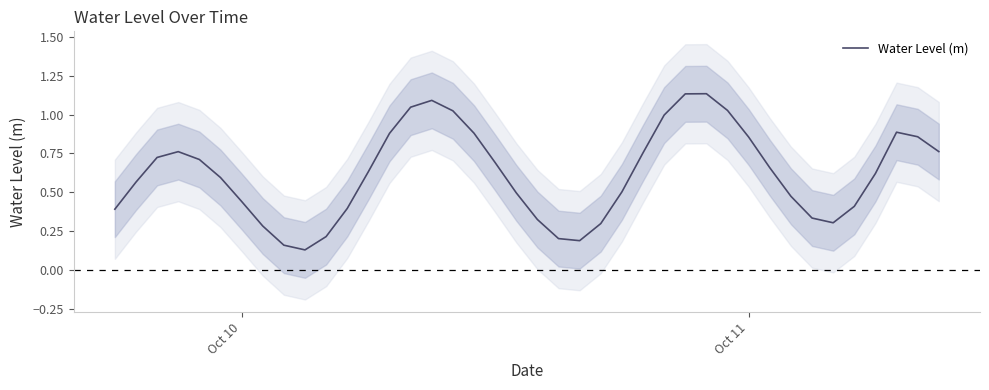

How many interior local peaks (higher than both neighbors) does the data have?

4